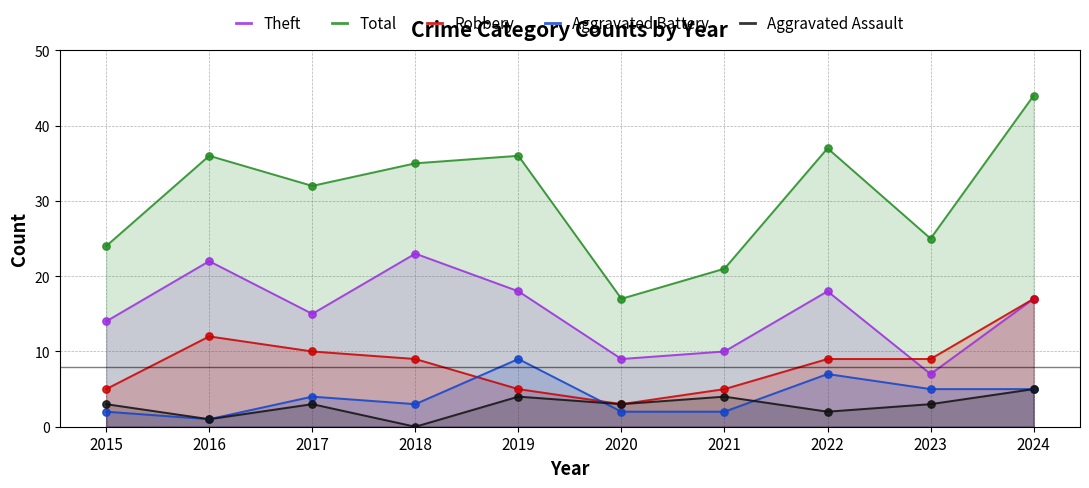

What is the total value across all series at 2018?

70